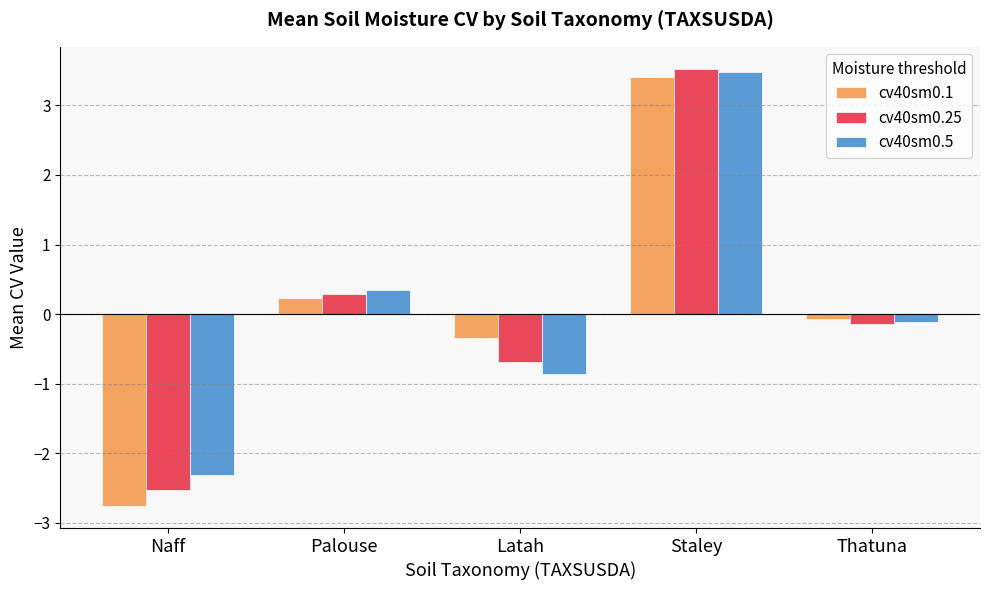

Reading left to right, what are all the values shown in this chart?

cv40sm0.1: Naff=-2.8	Palouse=0.2	Latah=-0.3	Staley=3.4	Thatuna=-0.1
cv40sm0.25: Naff=-2.5	Palouse=0.3	Latah=-0.7	Staley=3.5	Thatuna=-0.1
cv40sm0.5: Naff=-2.3	Palouse=0.3	Latah=-0.9	Staley=3.5	Thatuna=-0.1